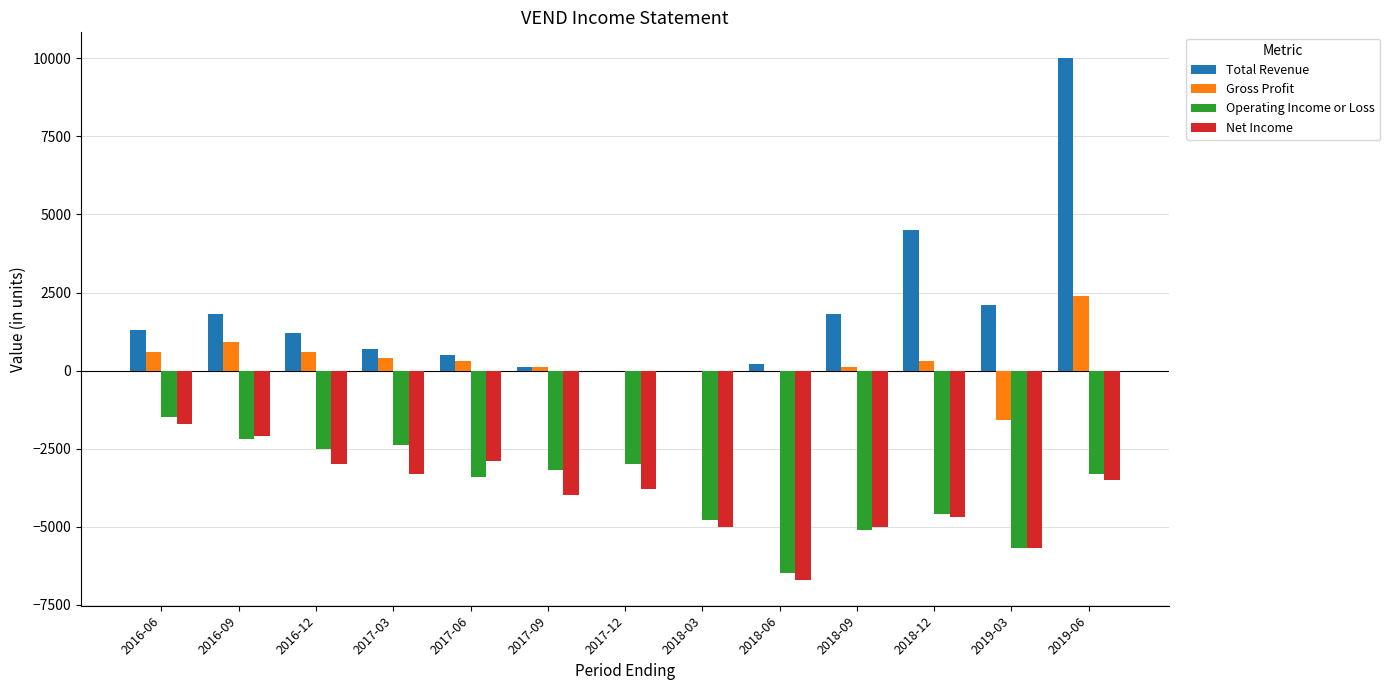

How many categories are shown in the chart?

13